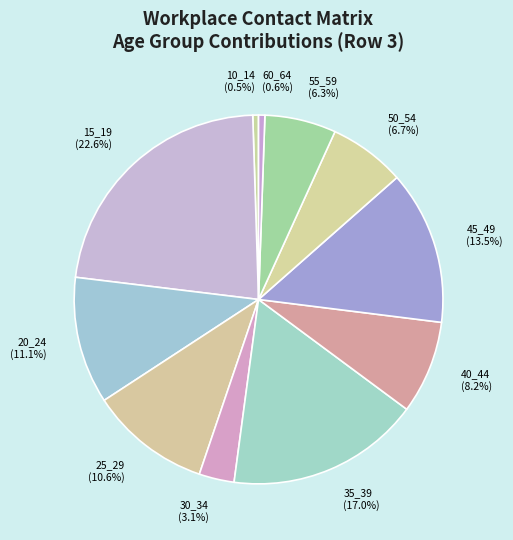

Is 15_19 the majority of the pie?

No